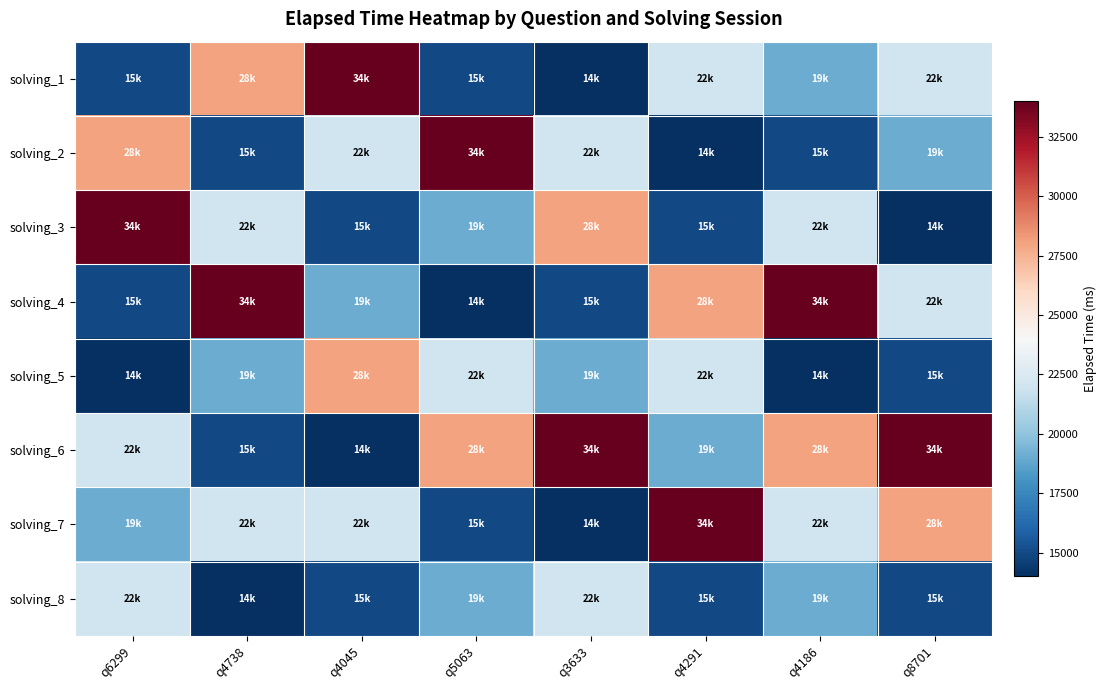

What is the minimum value shown in the chart?

14000